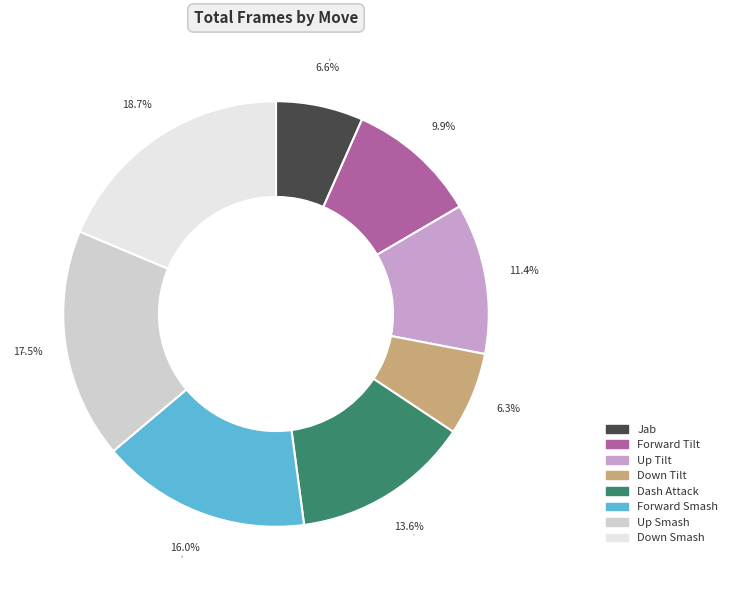

To the nearest percent, what is the average slice percentage?

12%